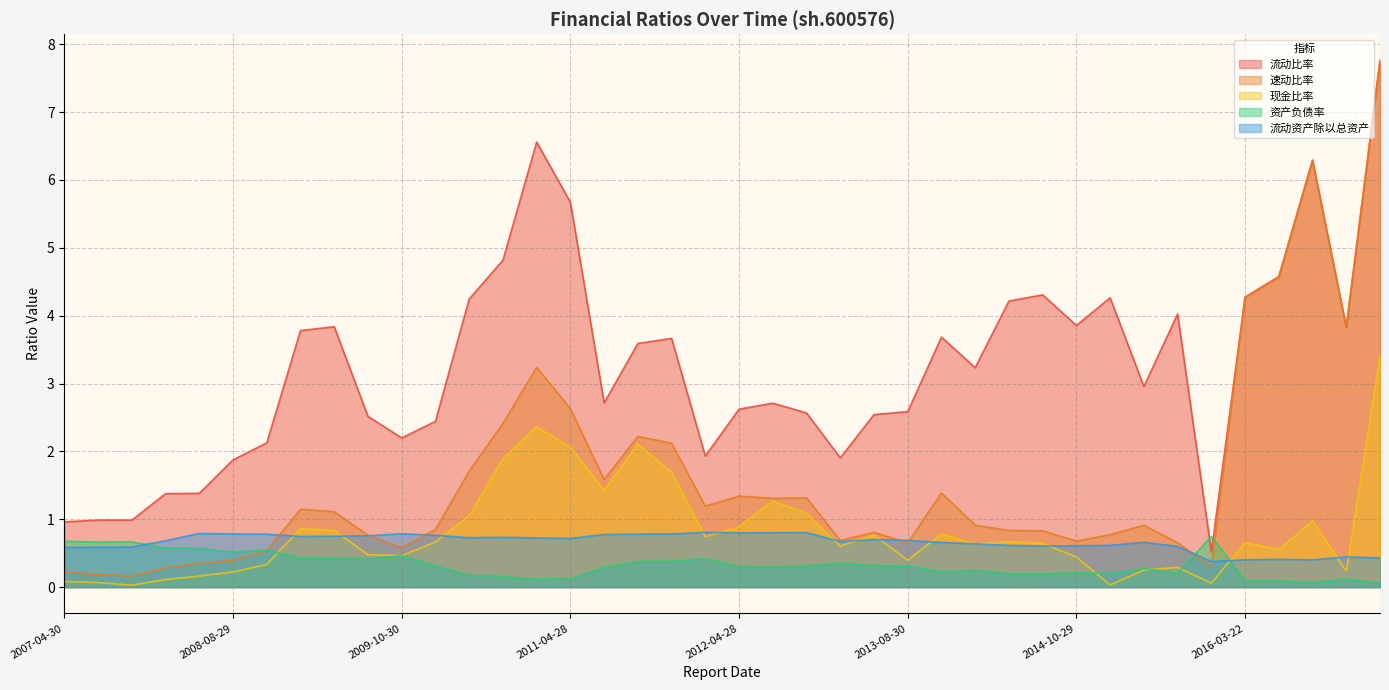

How many times do 资产负债率 and 速动比率 cross each other?

3